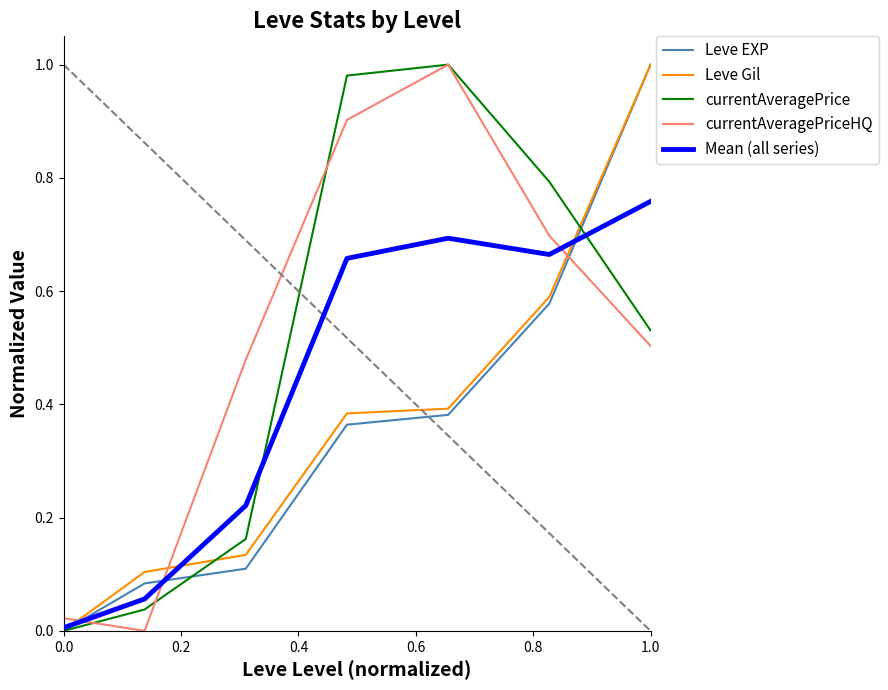

True or false: Leve EXP and Leve Gil intersect in this chart.

False